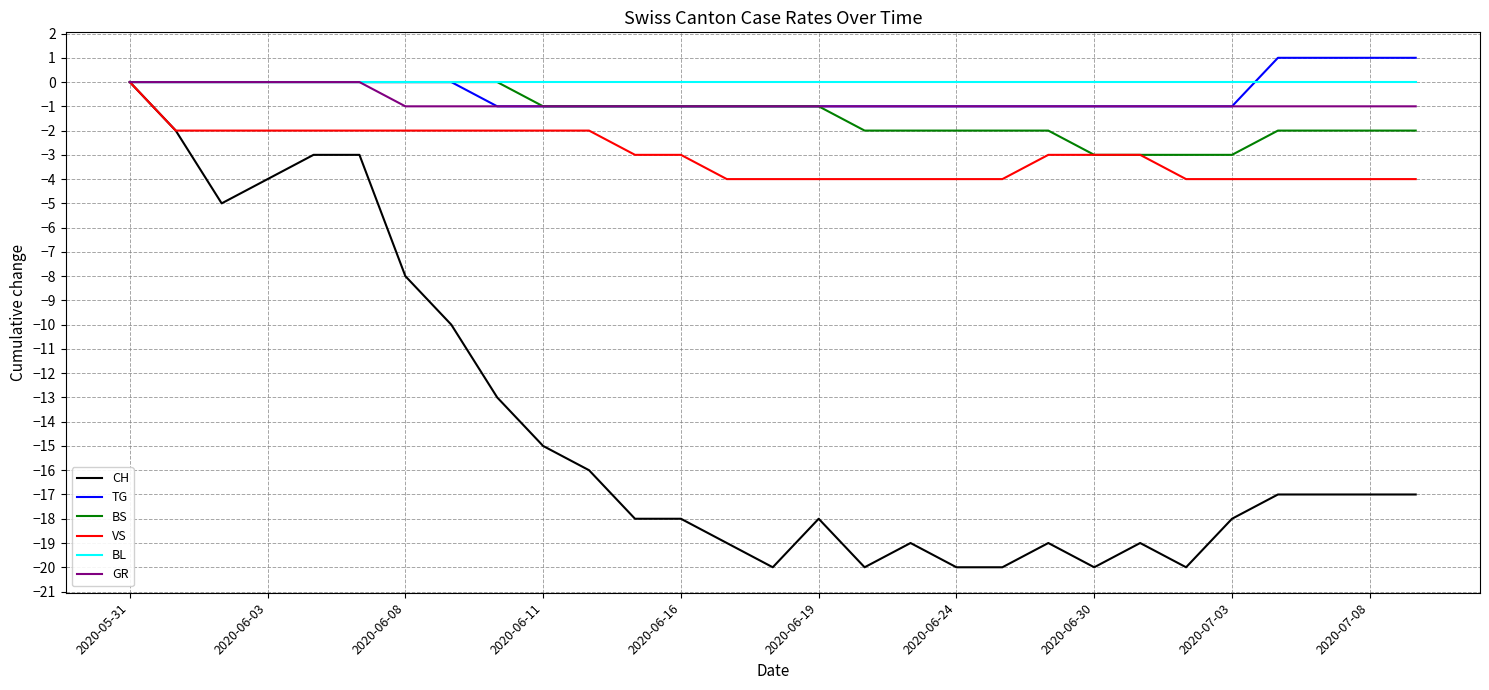

Which series has the widest spread of values?

CH